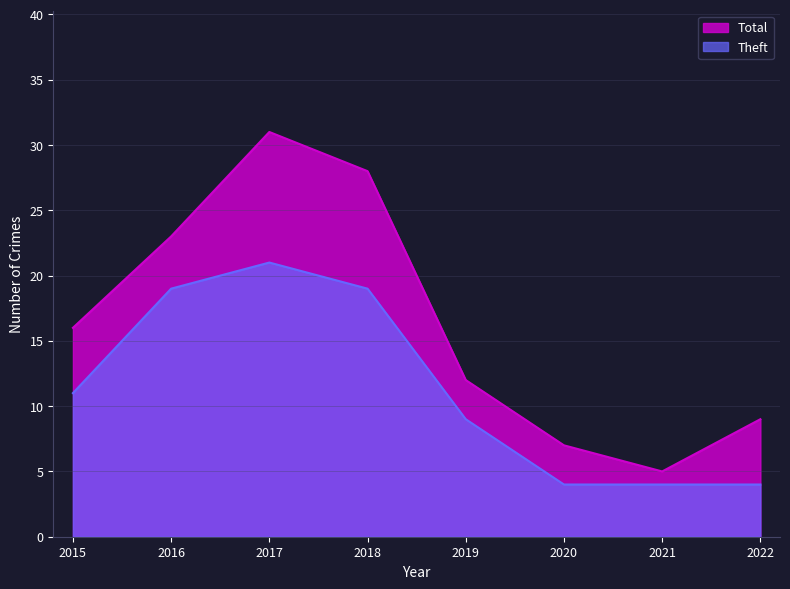

Is it true that Total equals 8 at 2016?

False